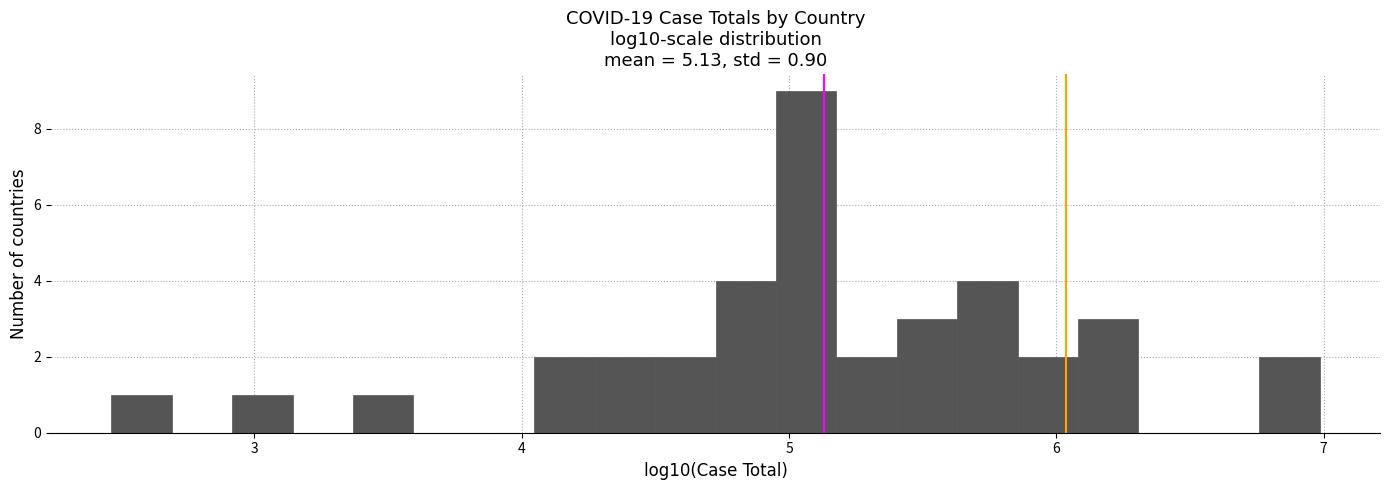

Read against the x-axis, roughly where is the centre of the tallest bar?

5.1